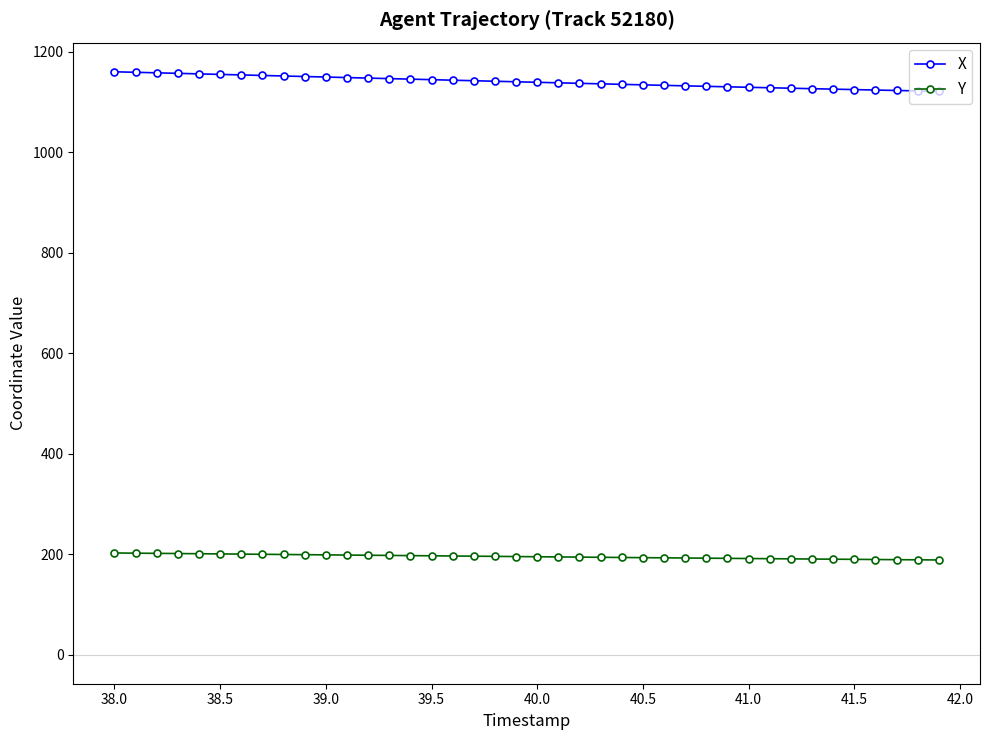

Rank the series by their average value, from highest to lowest.

X, Y